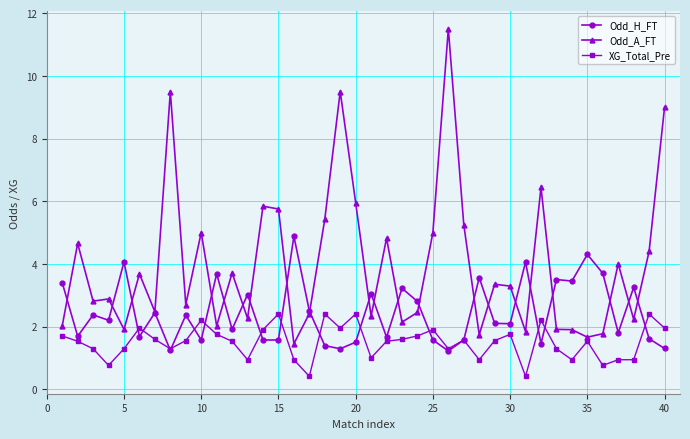

What is the highest value of the Odd_H_FT series?

4.9